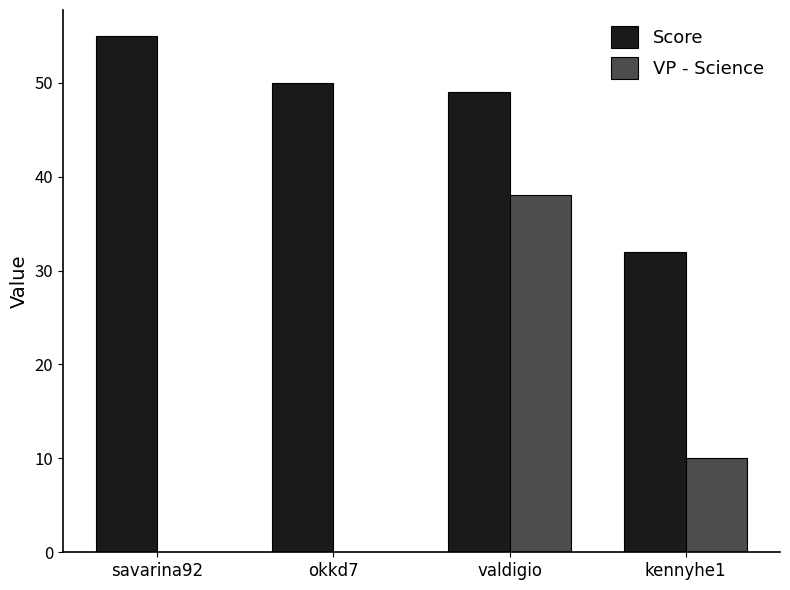

Reading left to right, transcribe all the data shown in this chart.

Score: savarina92=55	okkd7=50	valdigio=49	kennyhe1=32
VP - Science: savarina92=0	okkd7=0	valdigio=38	kennyhe1=10